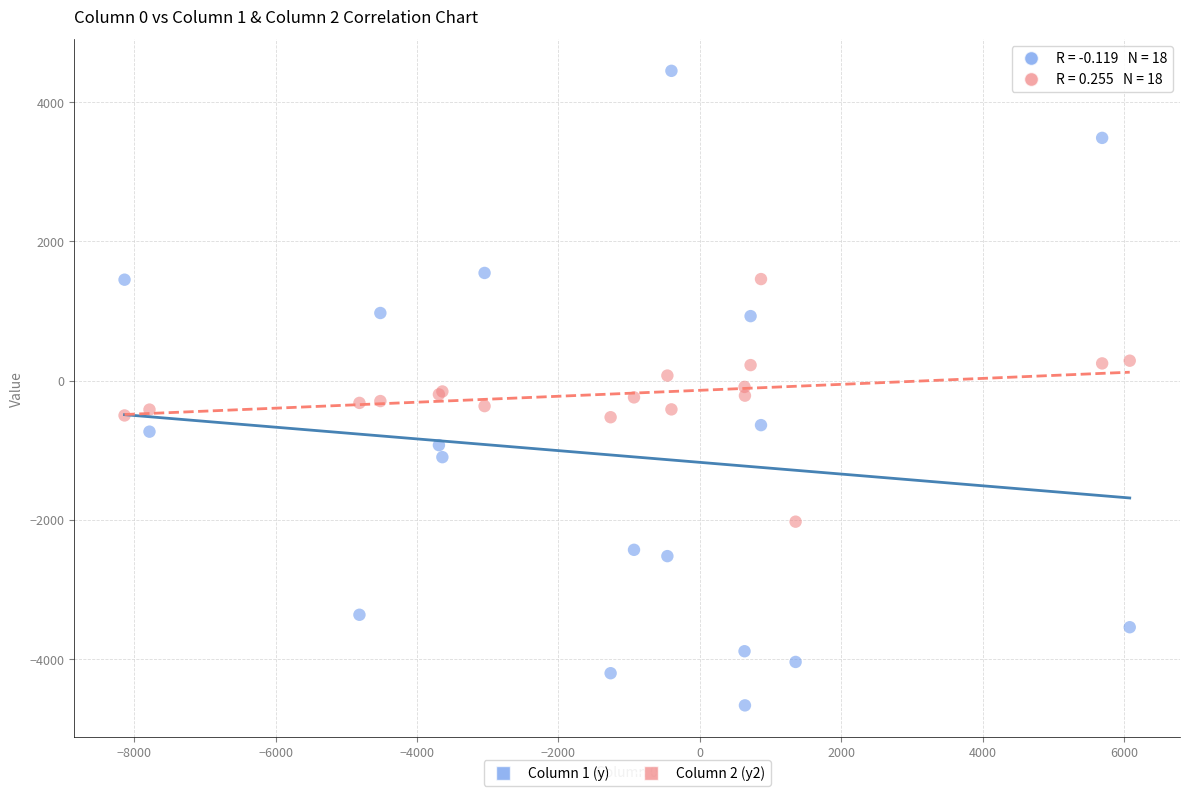

Which series reaches the maximum Y coordinate?

Column 1 (y)